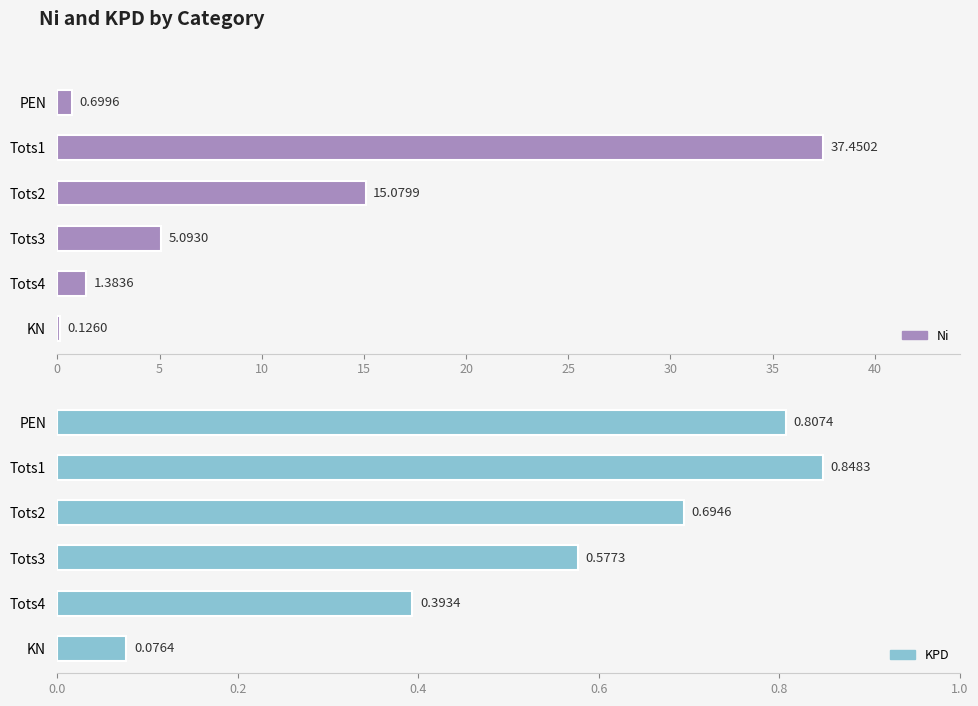

What is the greatest value displayed?

37.5